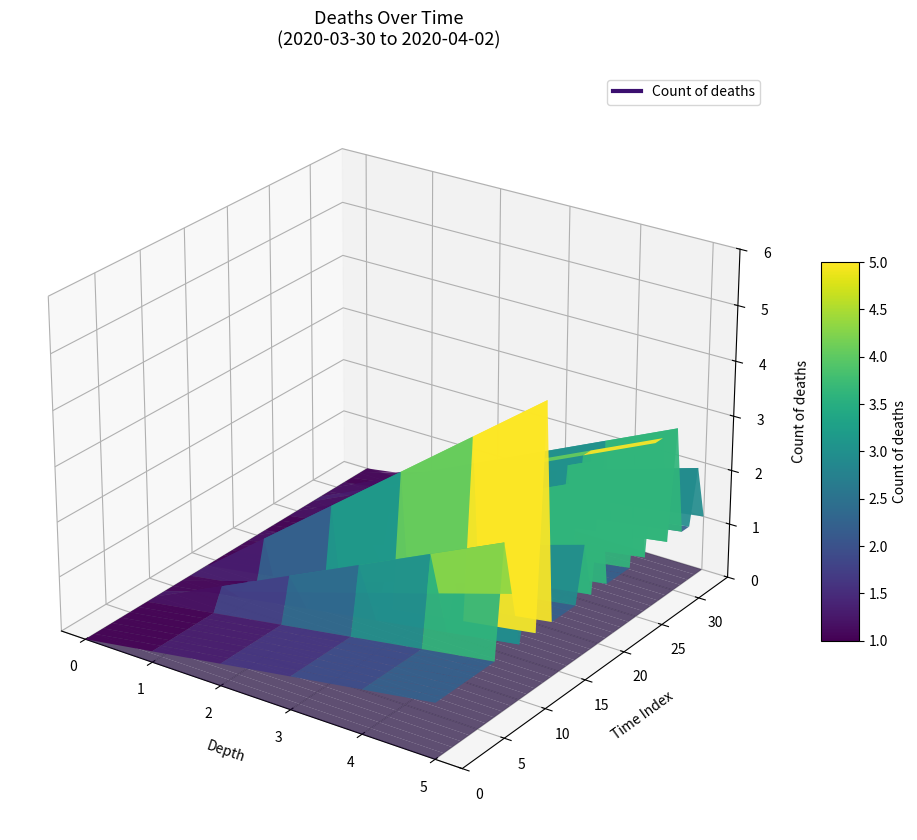

Reading left to right, list all the values displayed in this chart.

2020-03-30 21:00=1	2020-03-31 22:00=1	2020-04-01 06:00=1	2020-04-01 07:00=1	2020-04-01 15:00=1	2020-04-01 16:00=1	2020-04-01 17:00=1	2020-04-01 18:00=1	2020-04-01 19:00=3	2020-04-01 21:59=2	2020-04-01 22:00=1	2020-04-01 22:17=2	2020-04-02 01:00=1	2020-04-02 05:00=5	2020-04-02 06:30=1	2020-04-02 07:00=1	2020-04-02 07:30=1	2020-04-02 08:00=1	2020-04-02 08:30=2	2020-04-02 09:00=1	2020-04-02 09:01=3	2020-04-02 09:28=1	2020-04-02 09:45=1	2020-04-02 10:00=1	2020-04-02 10:56=1	2020-04-02 11:00=3	2020-04-02 12:00=1	2020-04-02 12:45=3	2020-04-02 13:00=3	2020-04-02 13:30=1	2020-04-02 13:58=3	2020-04-02 14:00=1	2020-04-02 14:04=1	2020-04-02 09:09=2	2020-04-02 09:15=1